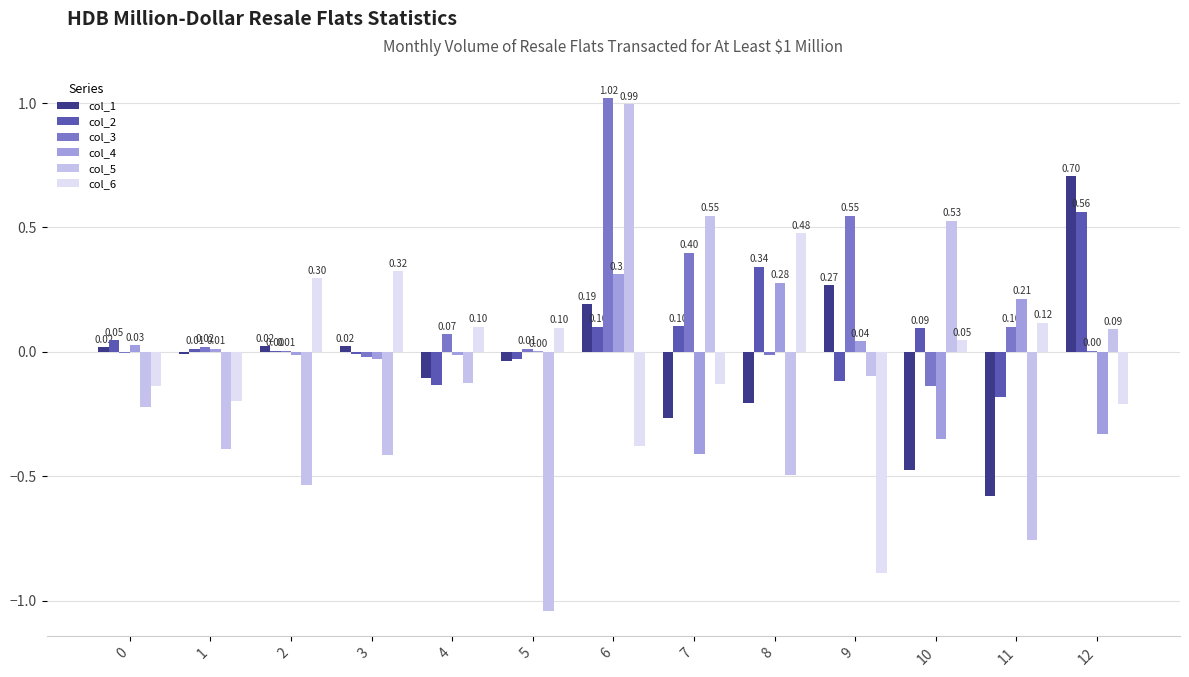

Which series changed the most between 0 and 10?

col_5